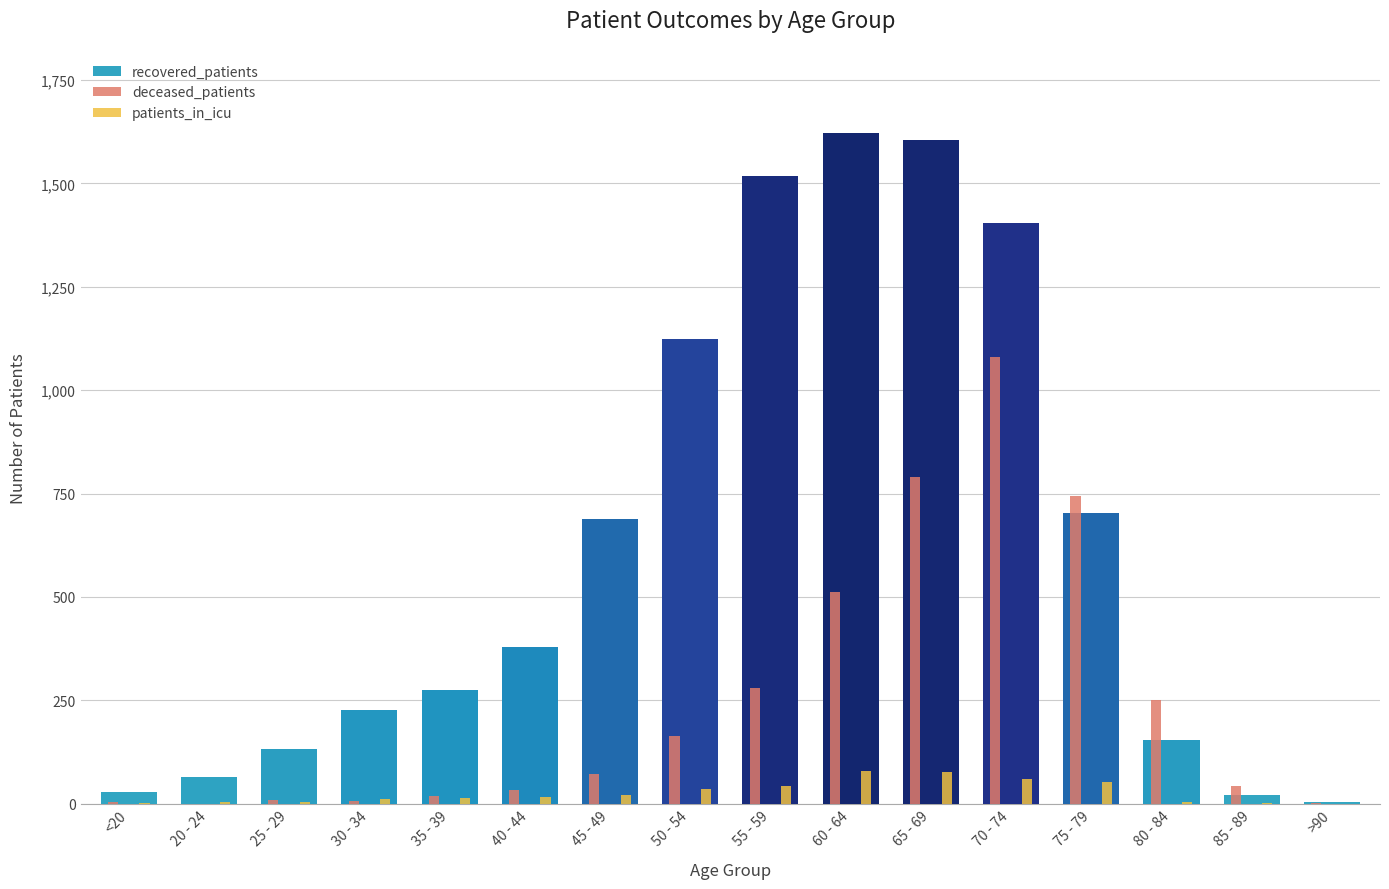

What is the average value of the recovered_patients series?

622